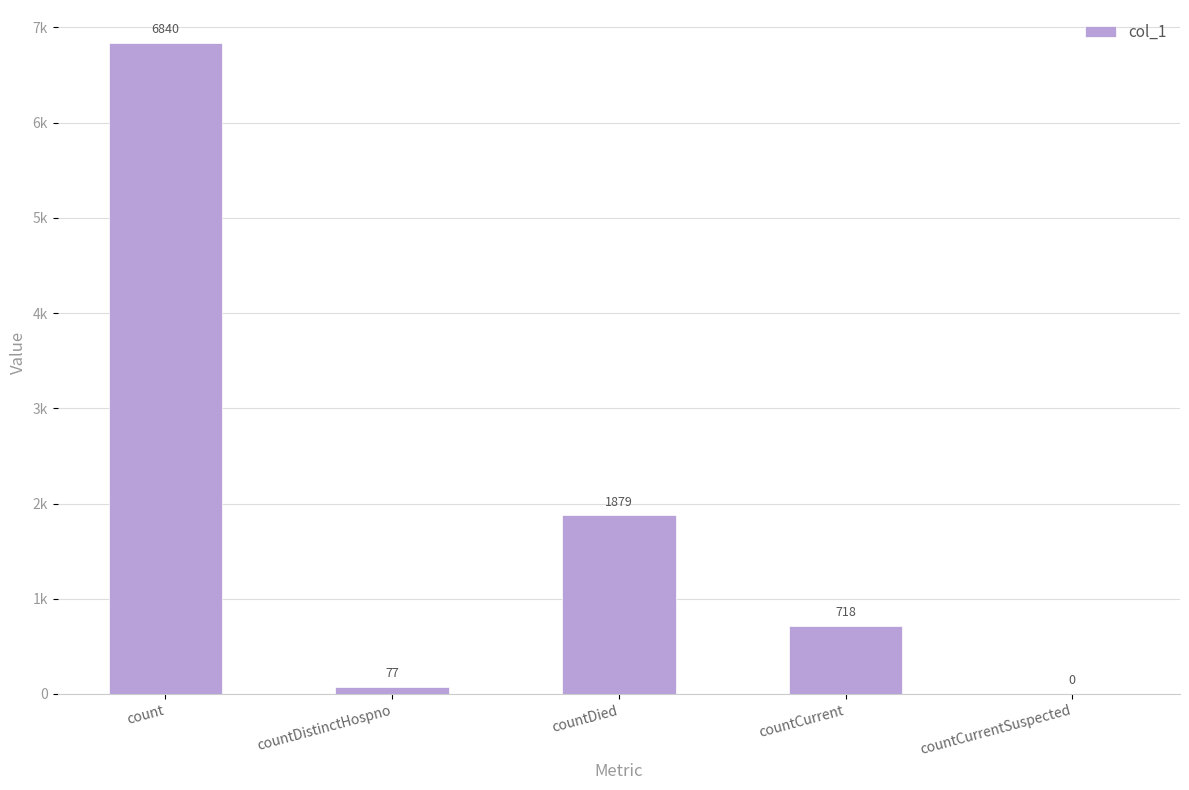

The chart shows a value of 77 at countDistinctHospno. True or false?

True